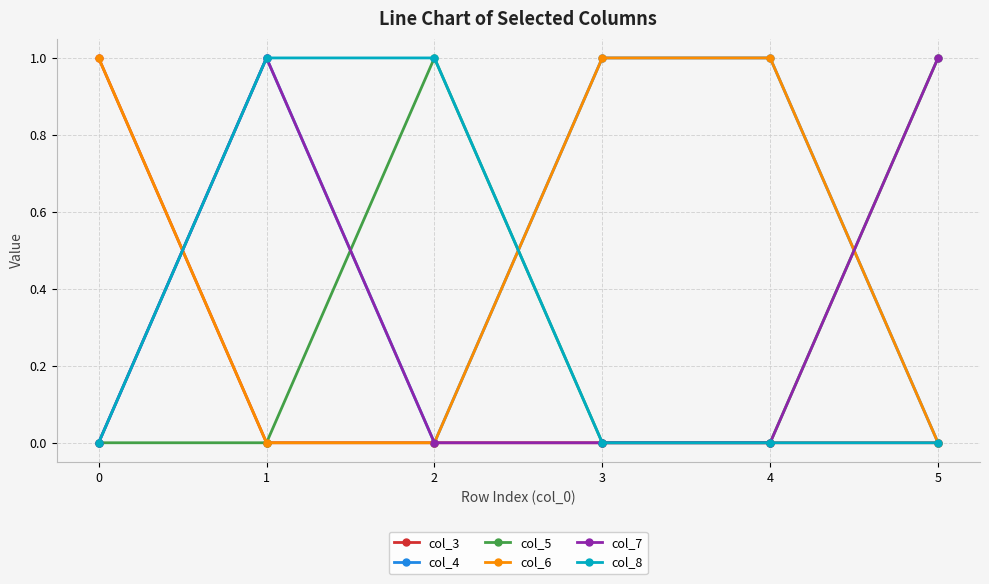

What is the value of the col_8 point at the 2nd from the left?

1